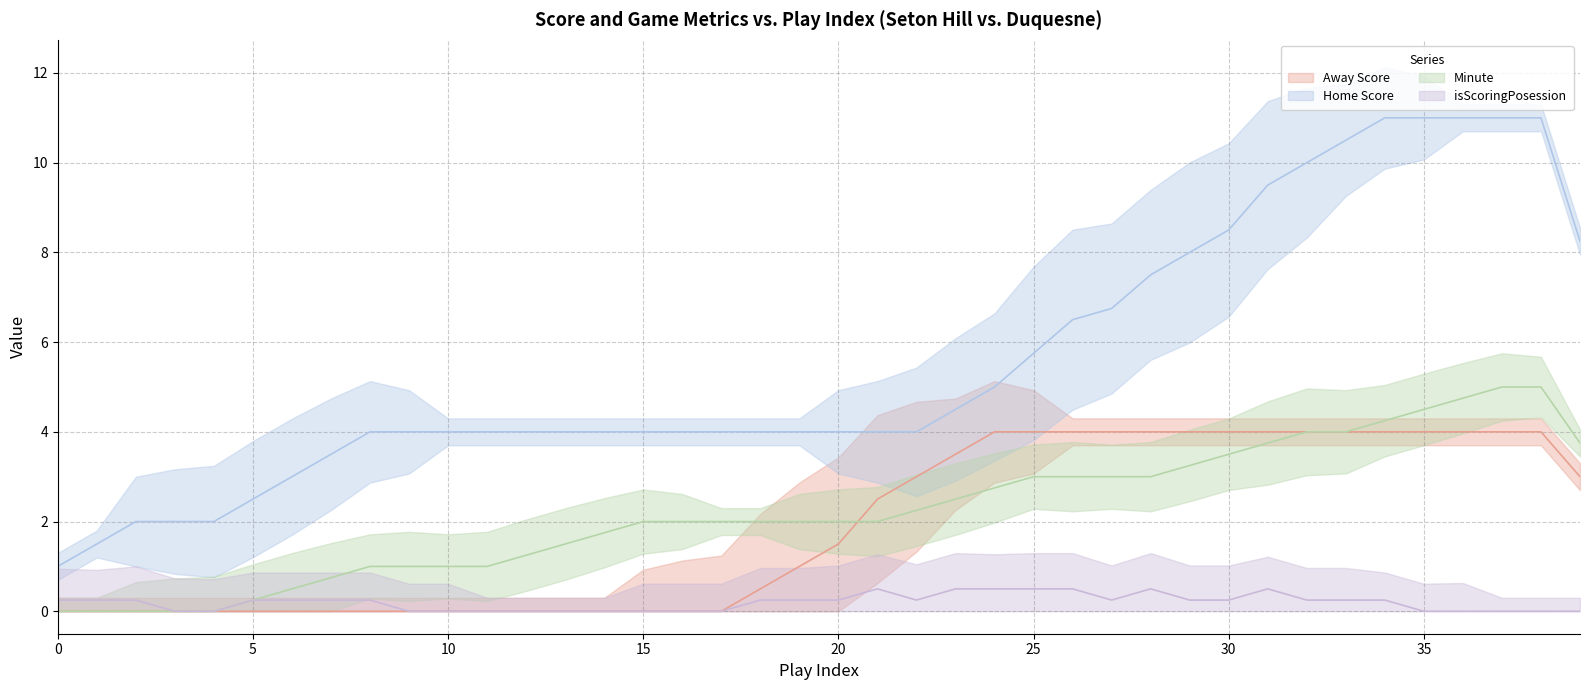

Does the chart have visible grid lines?

Yes